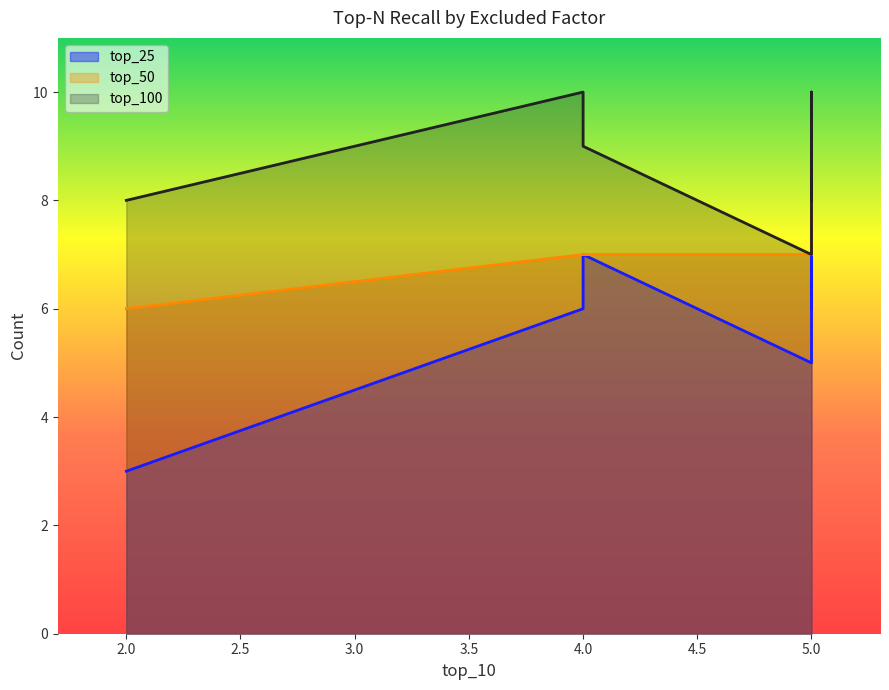

How many lines are shown in the chart?

3